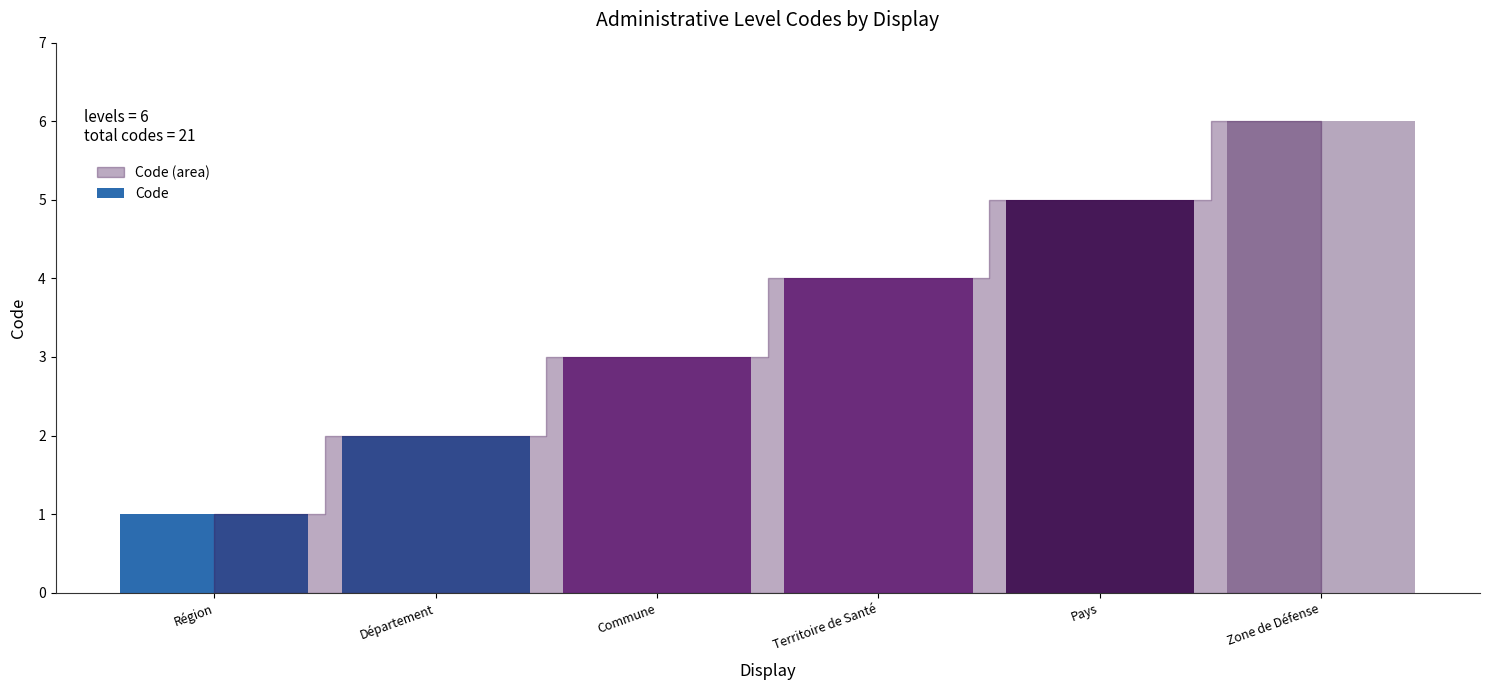

True or false: the data shows 1 at Pays.

False